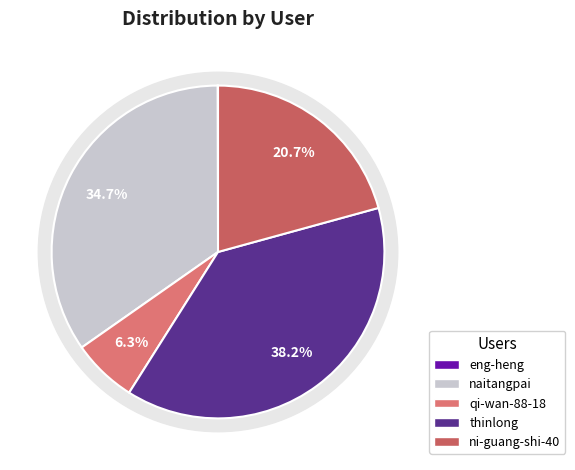

To the nearest percent, what percentage of the pie is ni-guang-shi-40?

21%